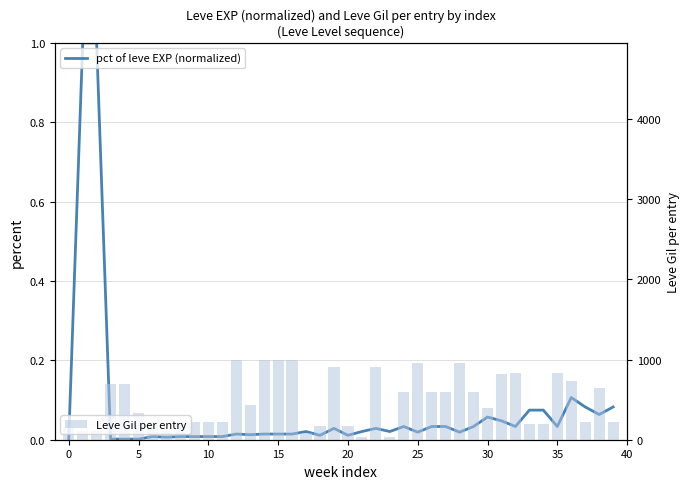

What is the sum of the Leve Gil per entry values at 31 and 36?

1550.0